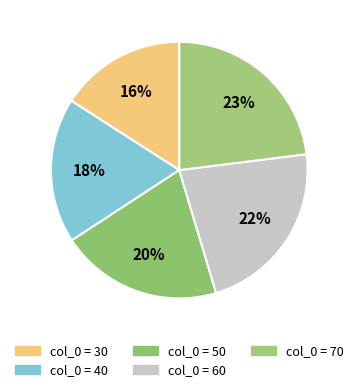

How many segments does this pie chart have?

5